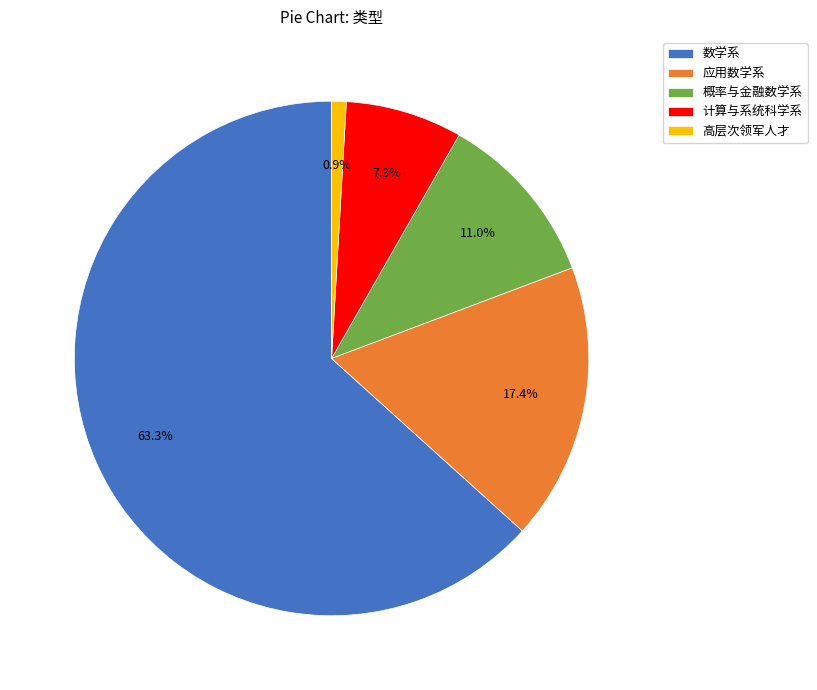

To the nearest percent, what is the average slice percentage?

20%